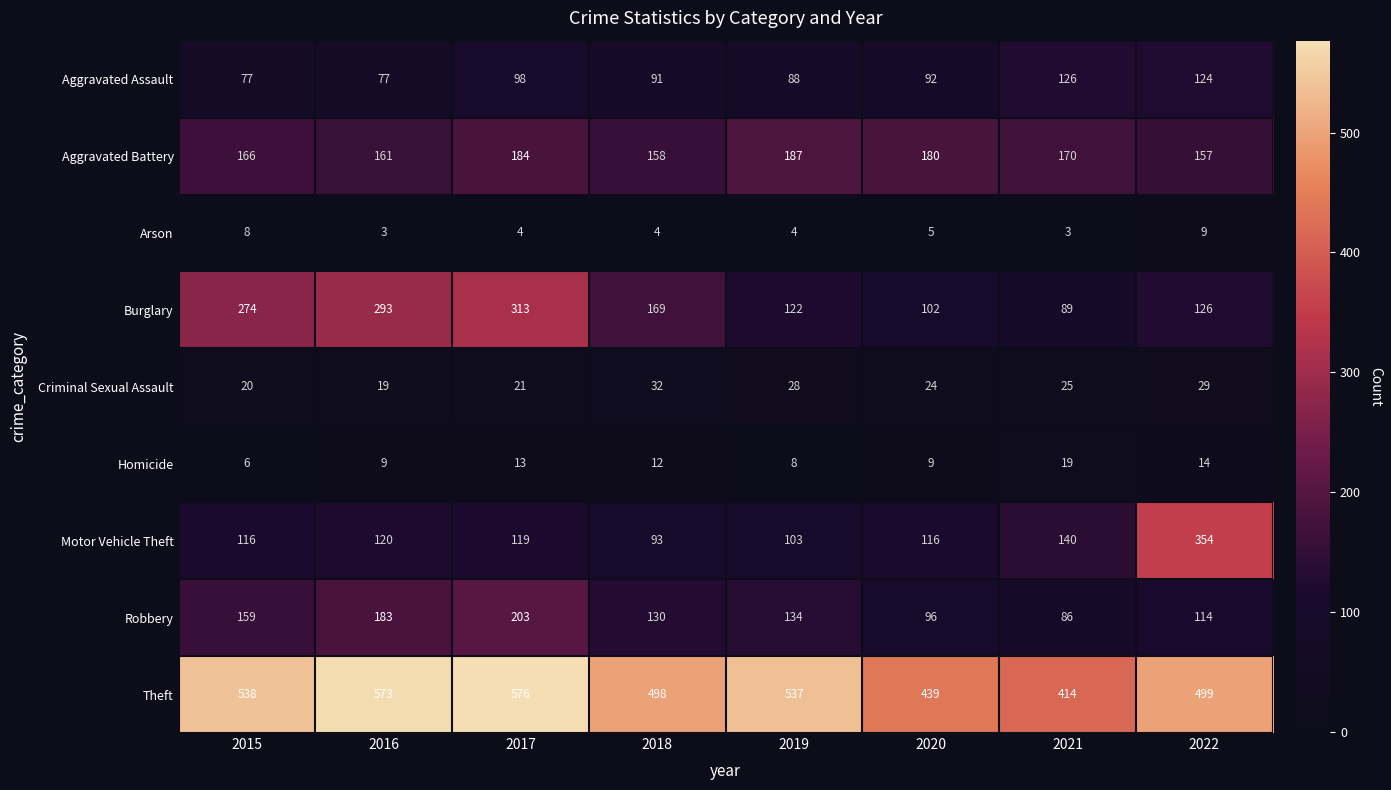

How many Arson values are between 4 and 8?

5